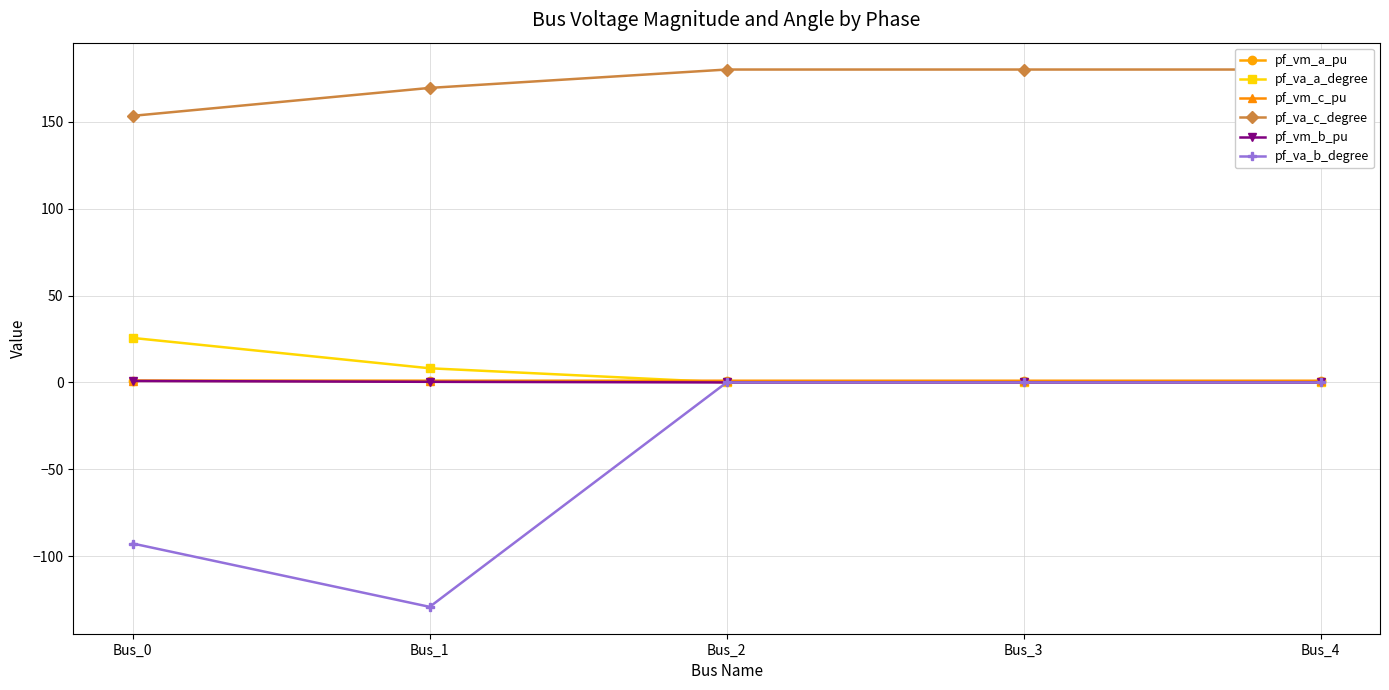

True or false: pf_va_b_degree and pf_va_c_degree cross at least once.

False